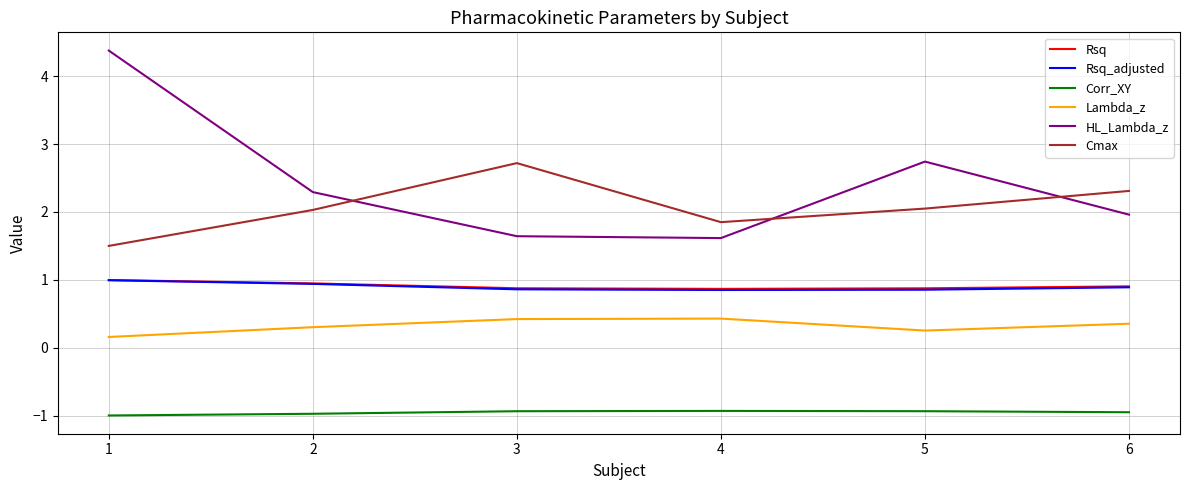

What is the total value across all series at 2?

5.5